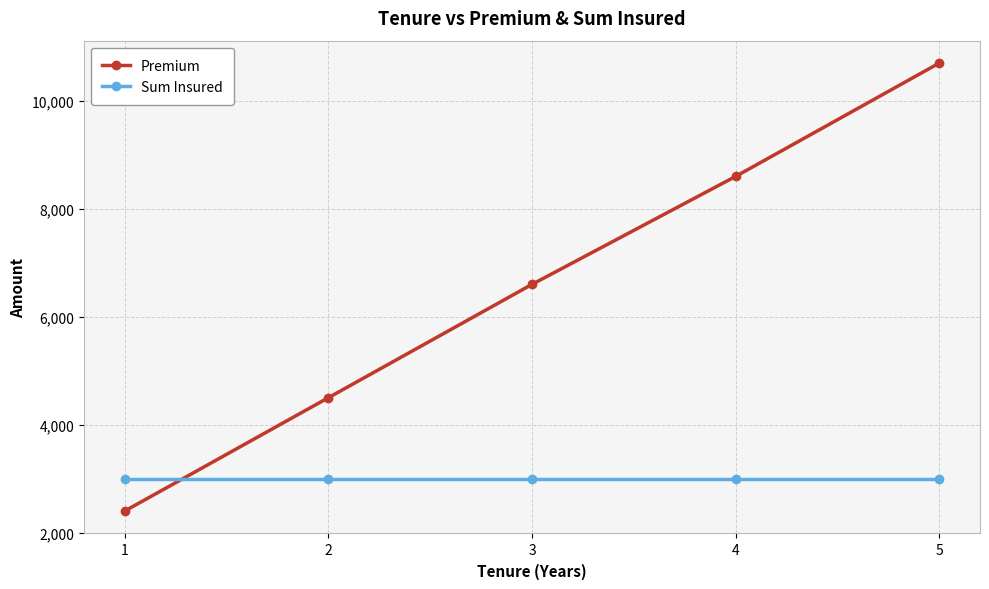

What is the difference between the maximum and minimum values in the Premium series?

8299.6